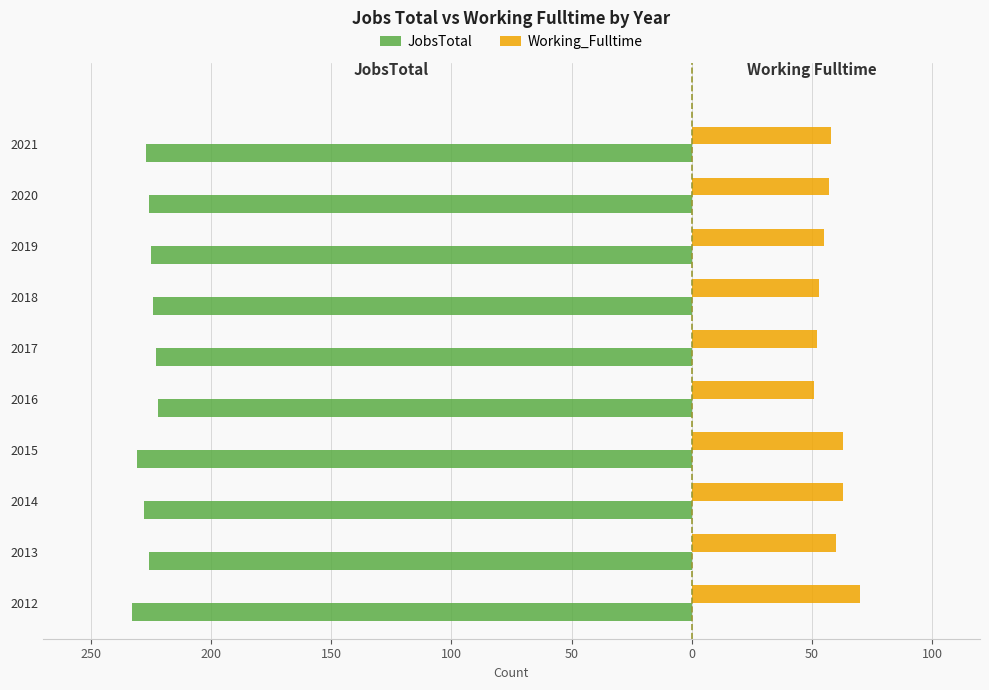

What are all the series names shown in the legend?

JobsTotal, Working_Fulltime